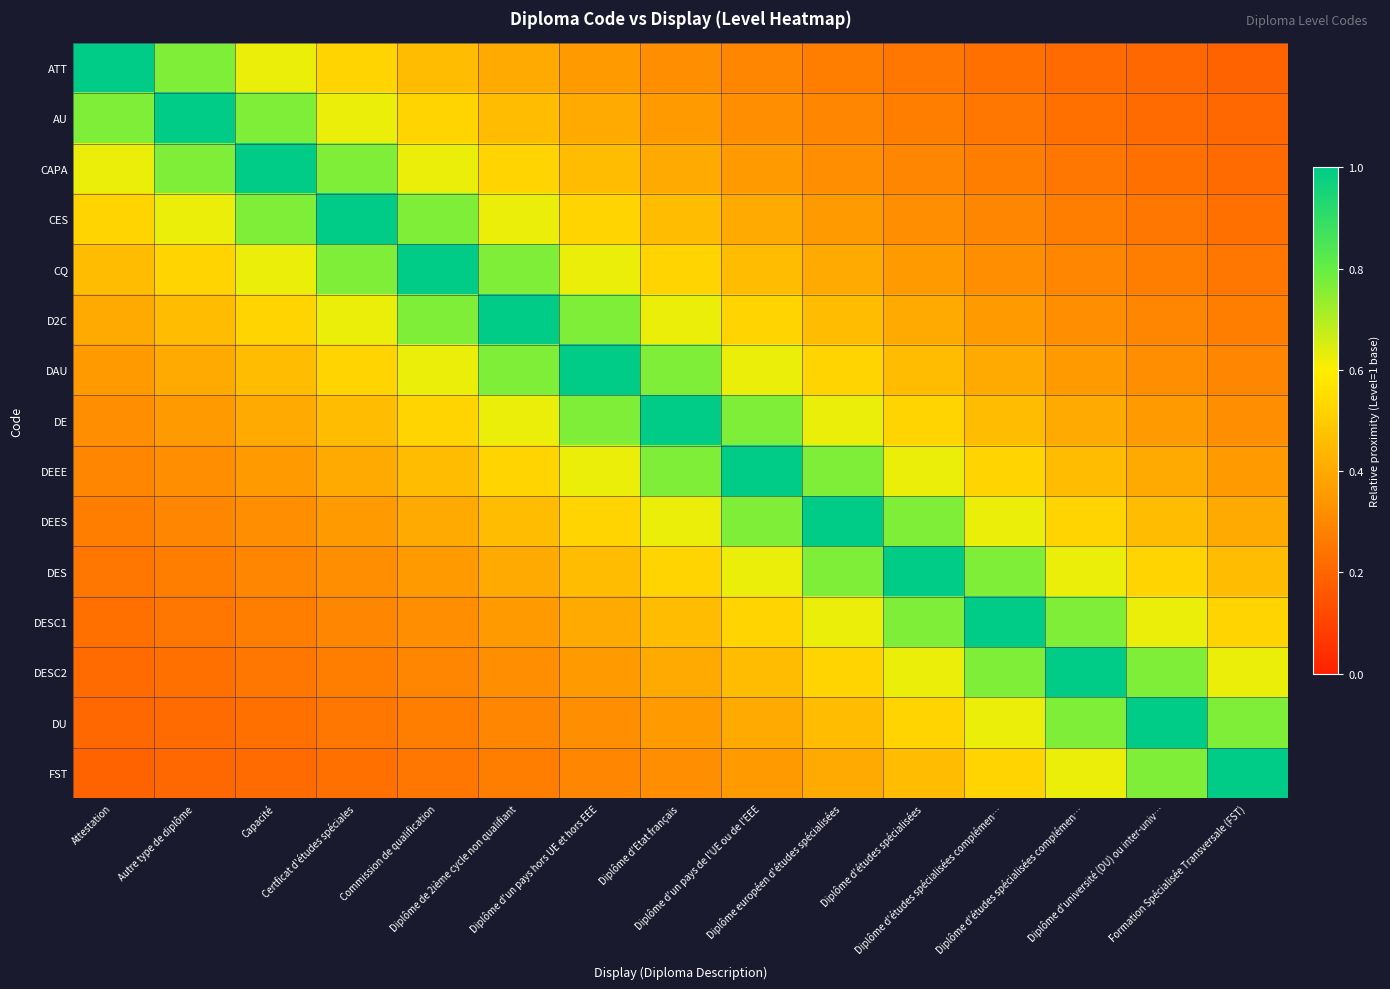

Which series changed the most between Diplôme européen d'études spécialisées and Diplôme d'études spécialisées complémen…?

DEES